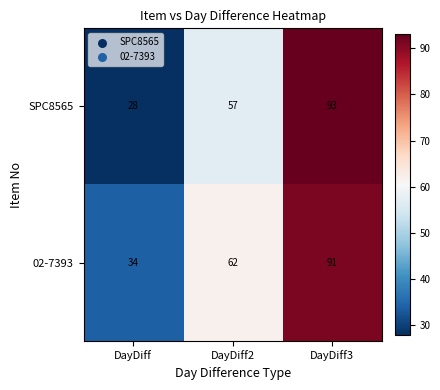

List the series in order of their overall mean, highest first.

02-7393, SPC8565